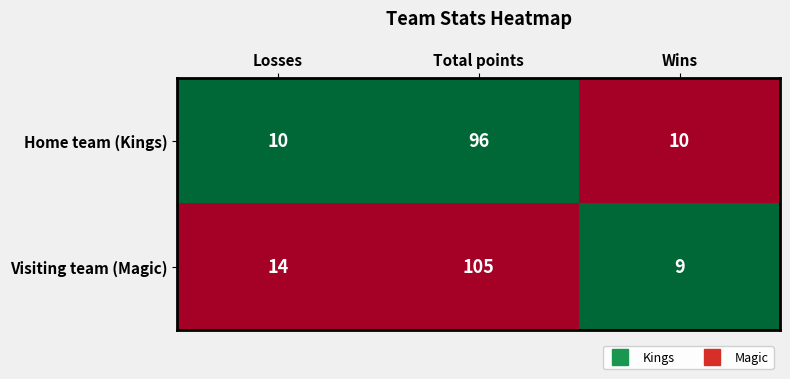

Which label corresponds to the largest value in the chart?

Total points